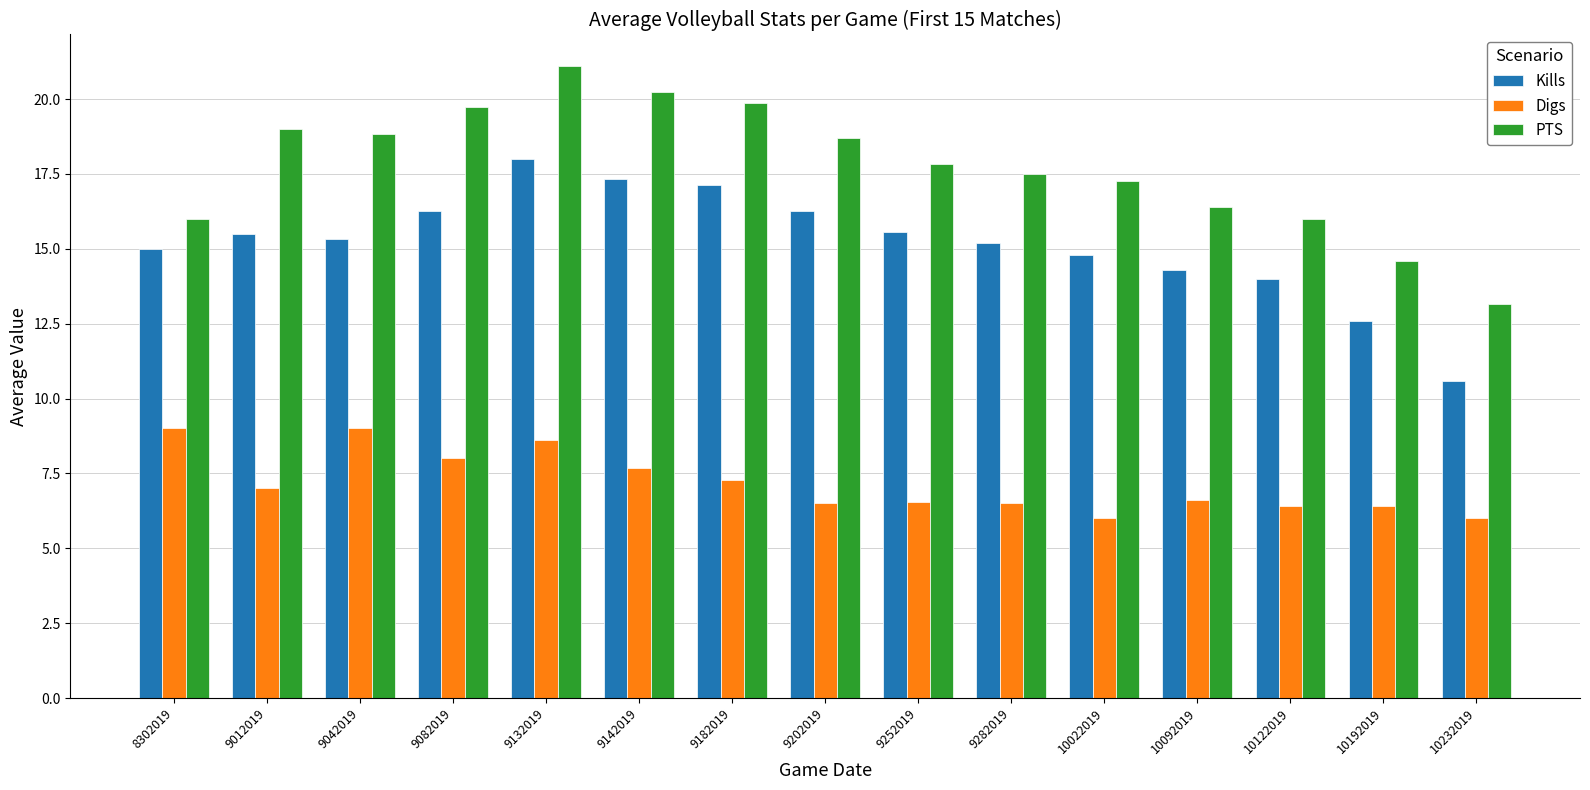

Is it true that Kills equals 14.3 at 10092019?

True